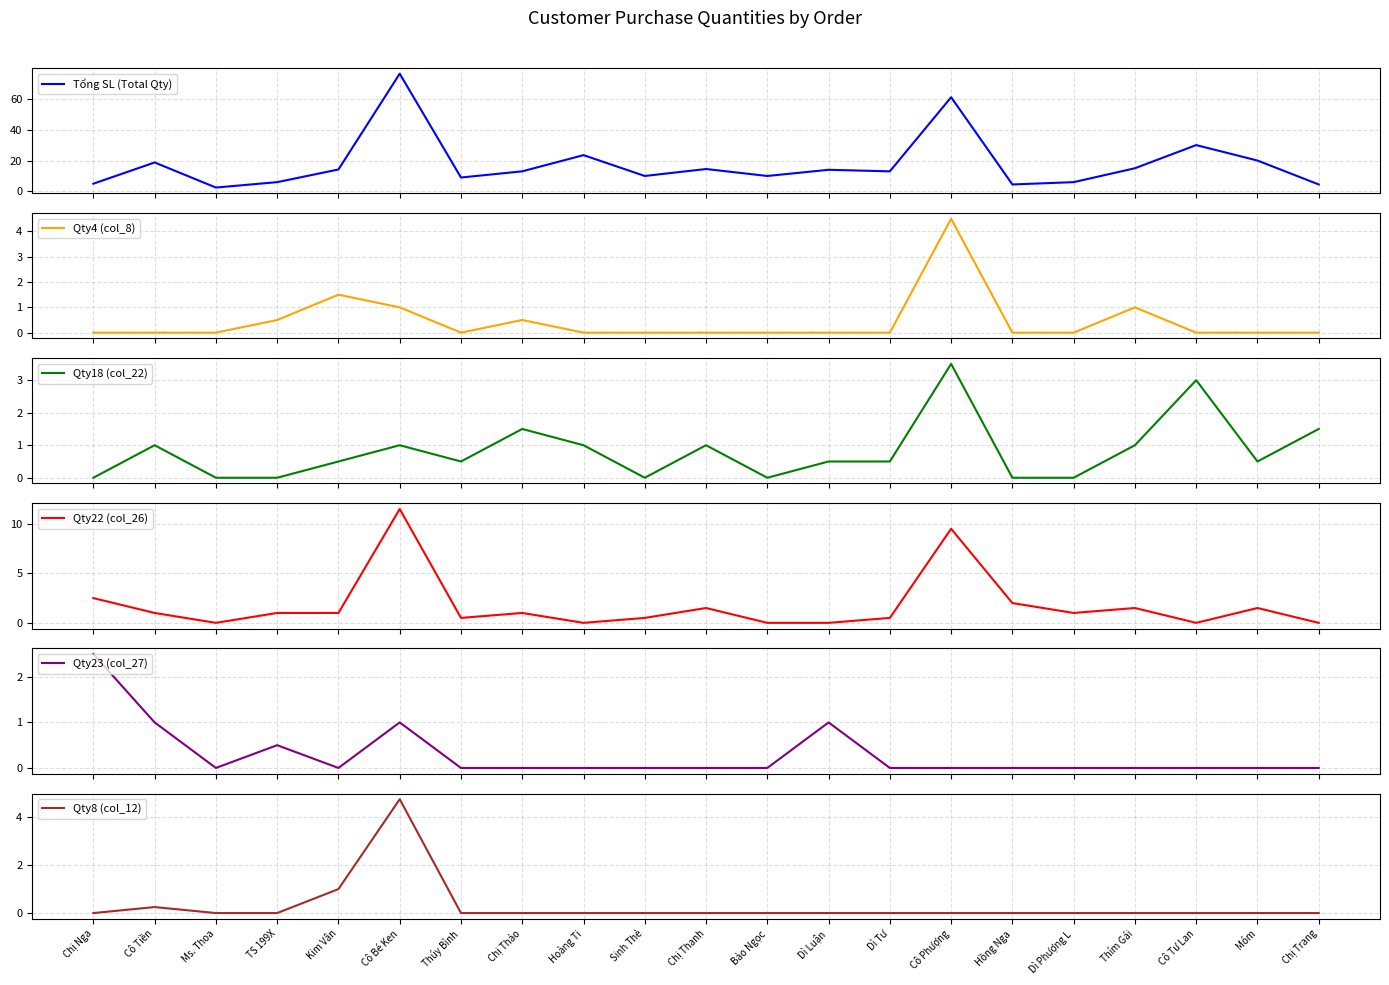

Which series has the largest range (max minus min)?

Tổng SL (Total Qty)